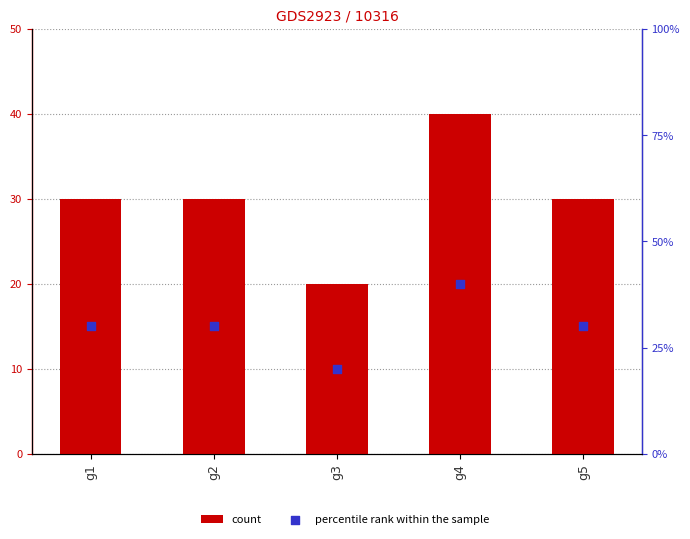

Which series contains the highest Y value?

count